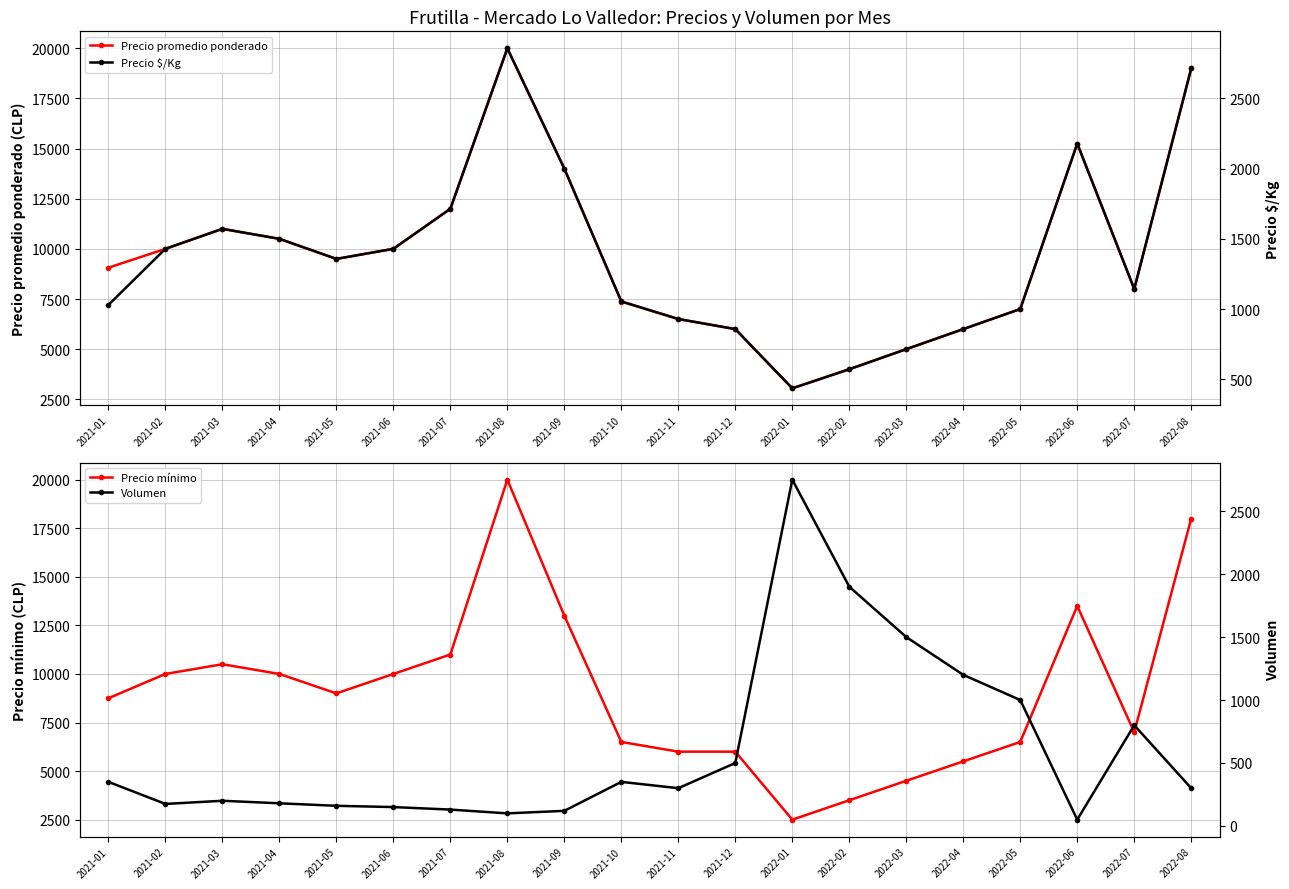

What is the difference between the second highest and second lowest values in the Precio promedio ponderado series?

15000